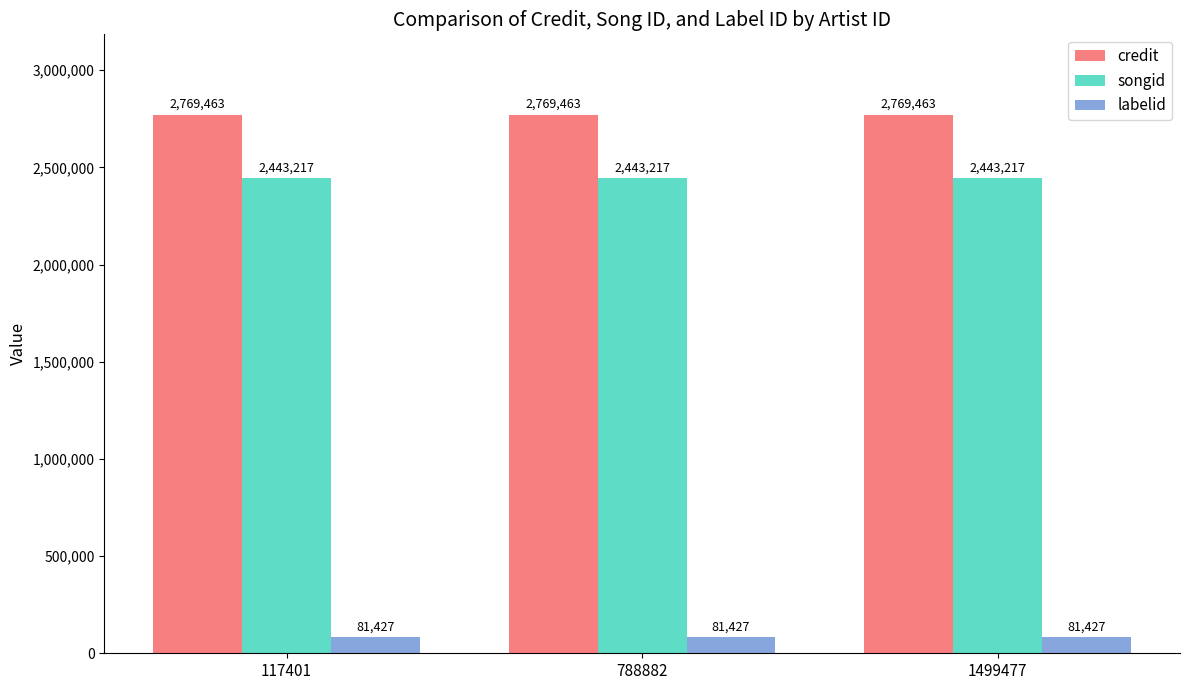

What is the difference between the highest and lowest values at 1499477?

2688036